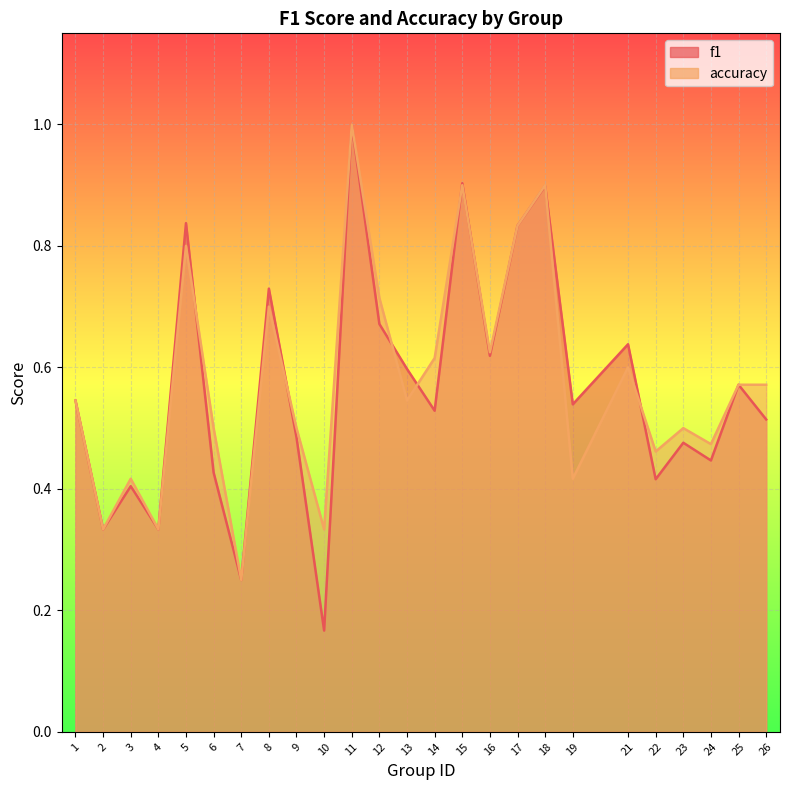

Which label corresponds to the smallest value in the chart?

10